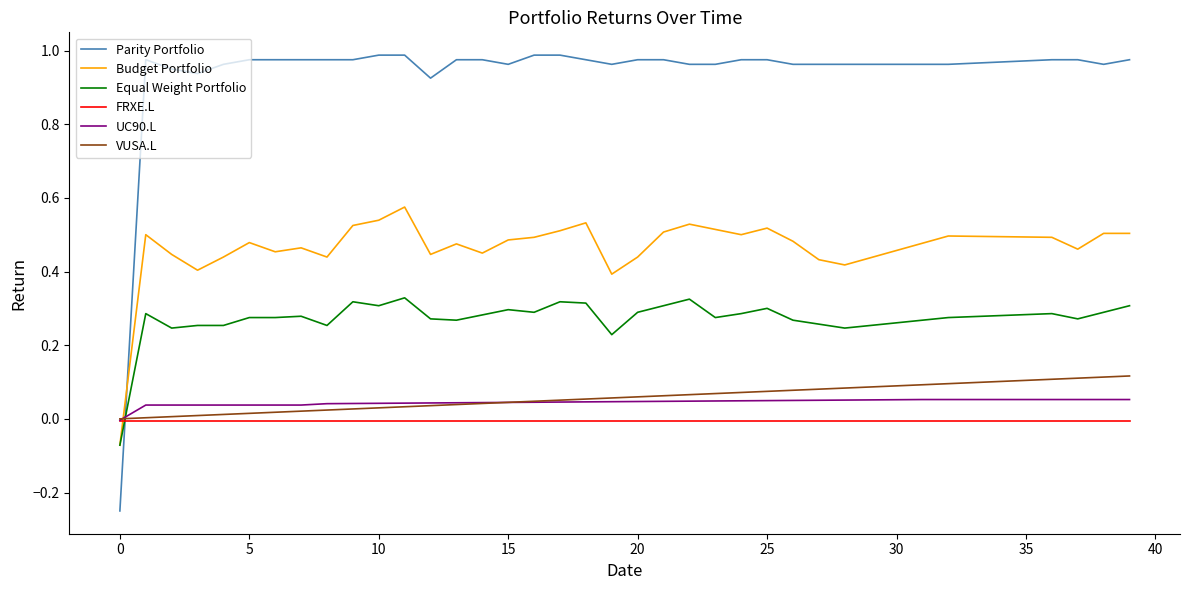

Which series ends up on top after the final intersection of FRXE.L and Equal Weight Portfolio?

Equal Weight Portfolio